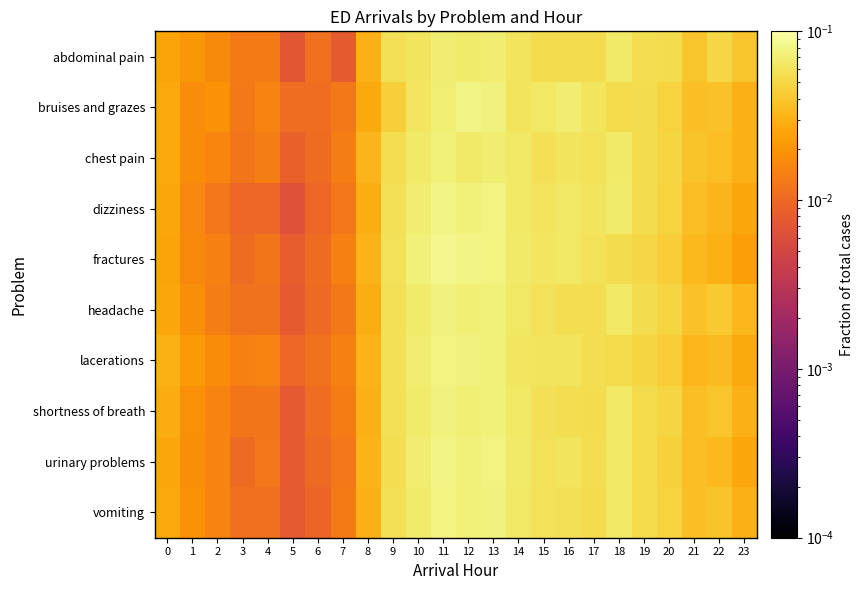

Between 1 and 19, which series saw the biggest shift?

dizziness